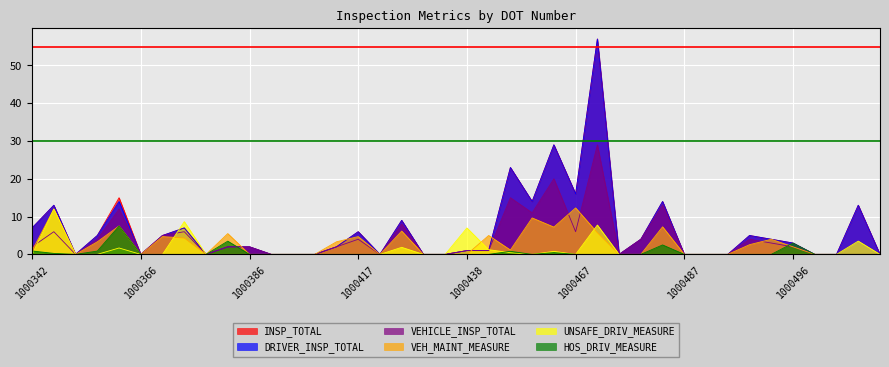

Which has a higher value, 1000351 or 1000487?

1000351